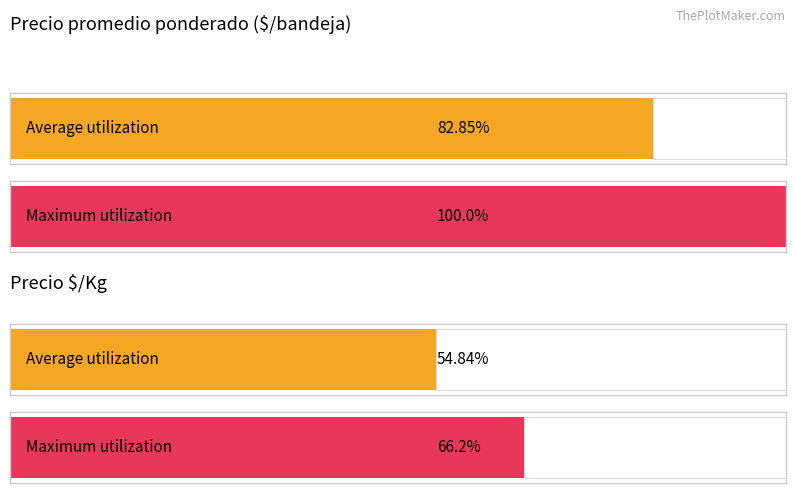

The Precio promedio ponderado series shows 10438 at 6250. True or false?

False